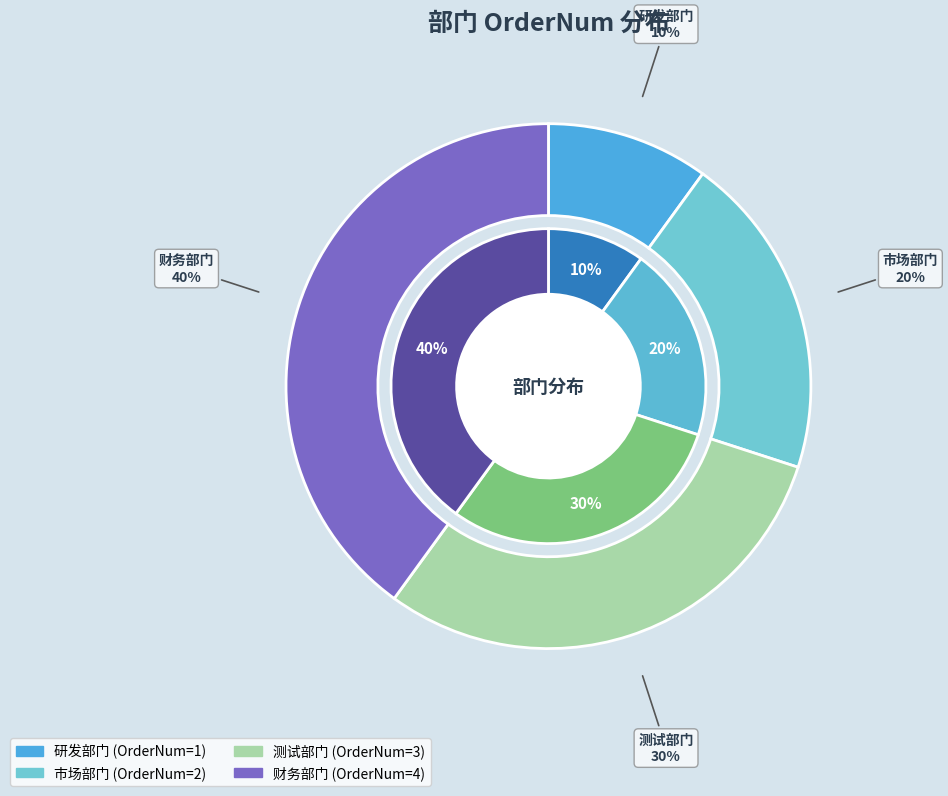

Which slice is the largest?

财务部门